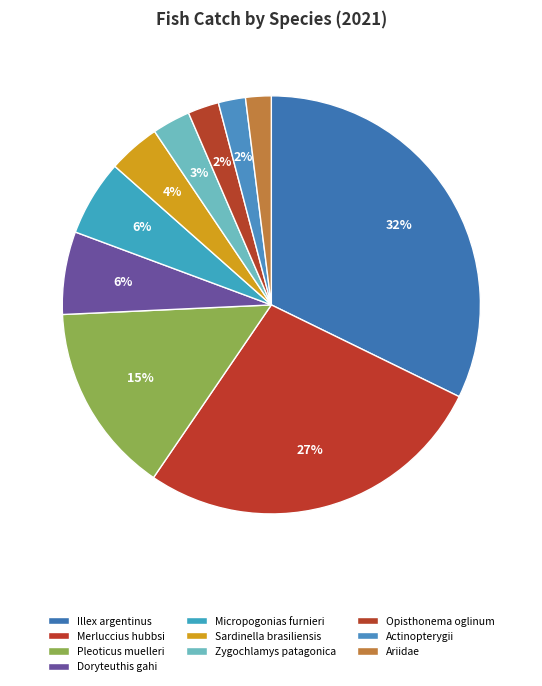

How many slices are in this pie chart?

10